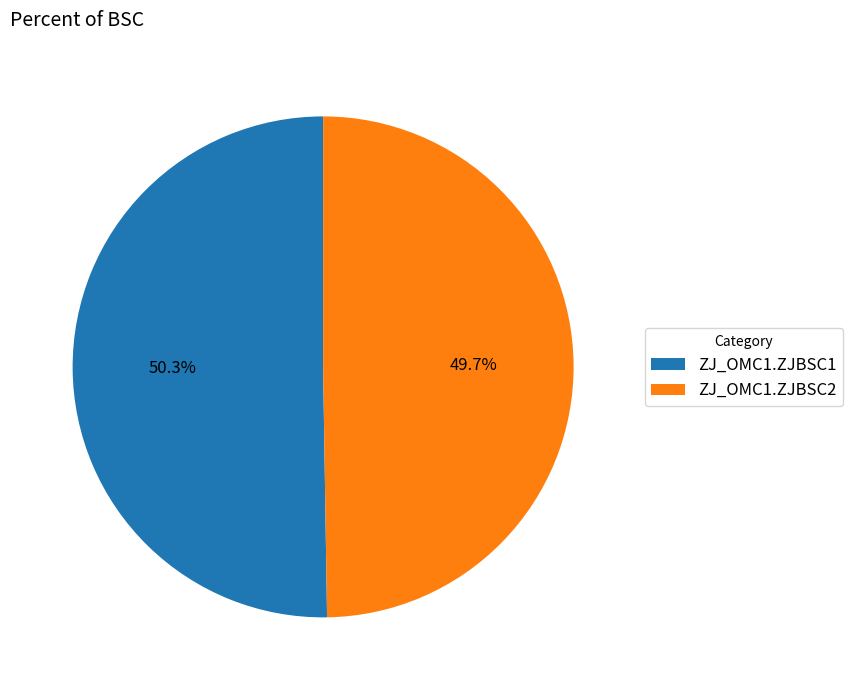

To the nearest percent, what percentage of the pie is ZJ_OMC1.ZJBSC1?

50%